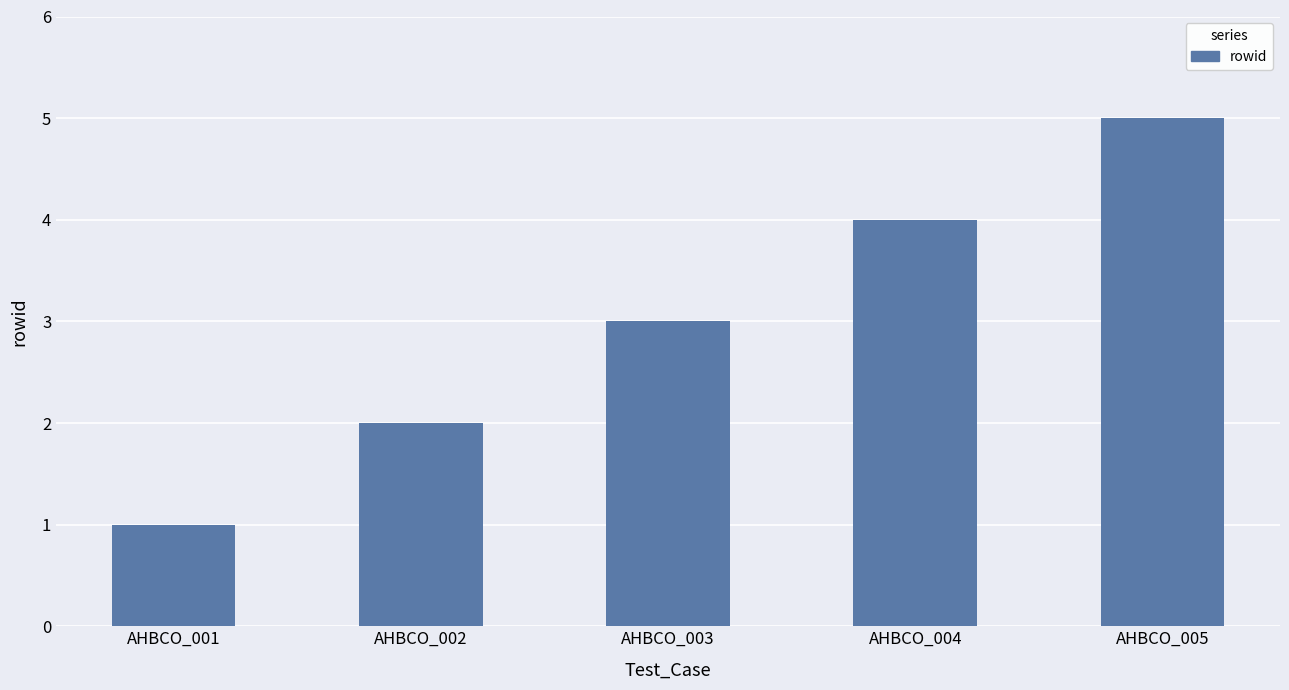

Where is the data nearest to the value 3?

AHBCO_003